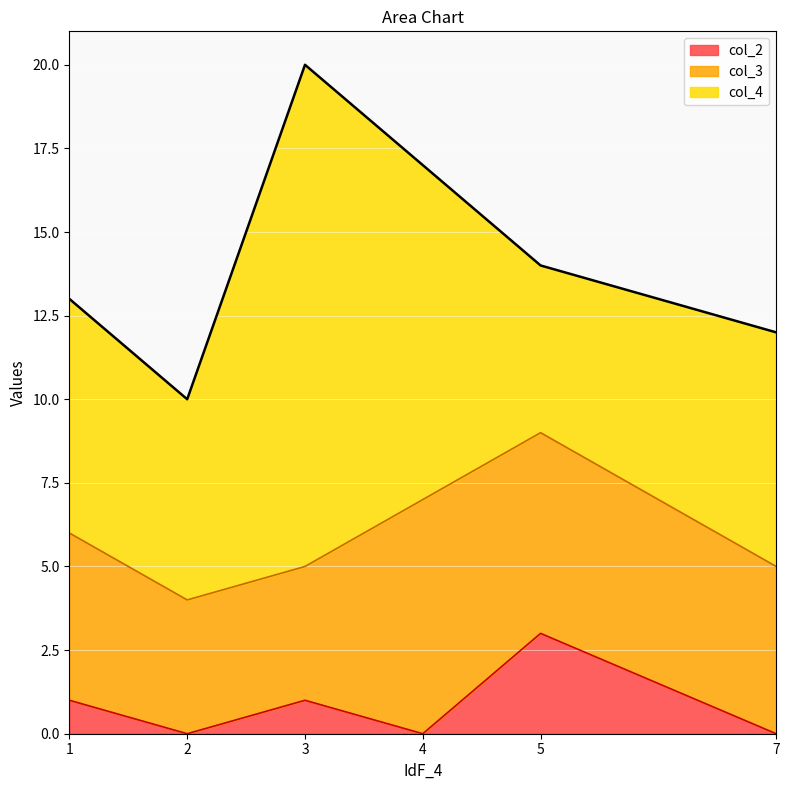

List the labels in order of col_4 value, largest first.

3, 4, 1, 7, 2, 5